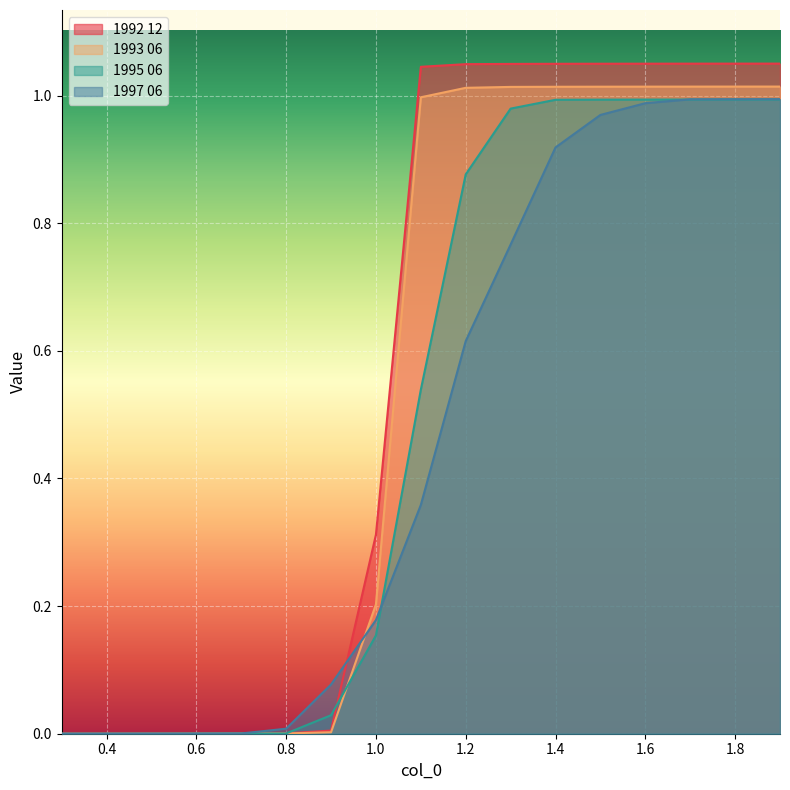

What is the value of the 1992 12 point at the 16th from the left?

1.1